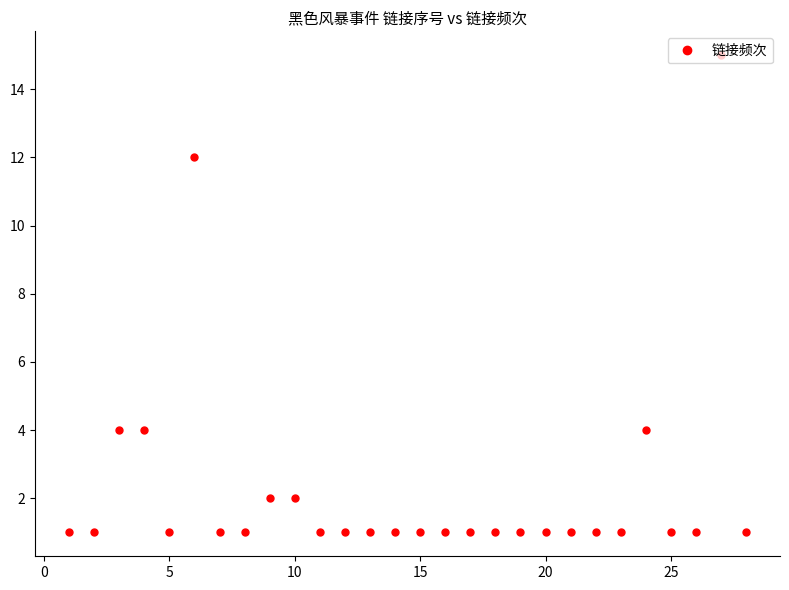

How many categories are shown in the chart?

28